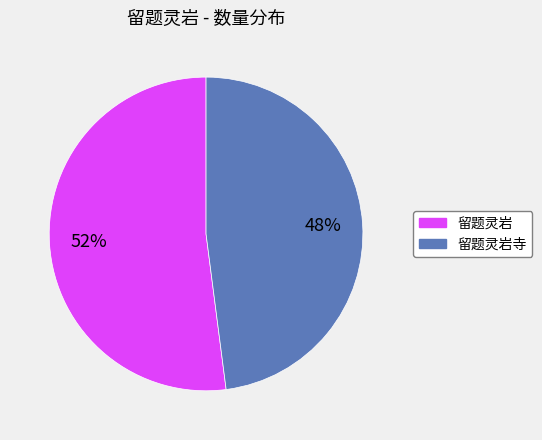

What is the smallest slice in the pie chart?

留题灵岩寺